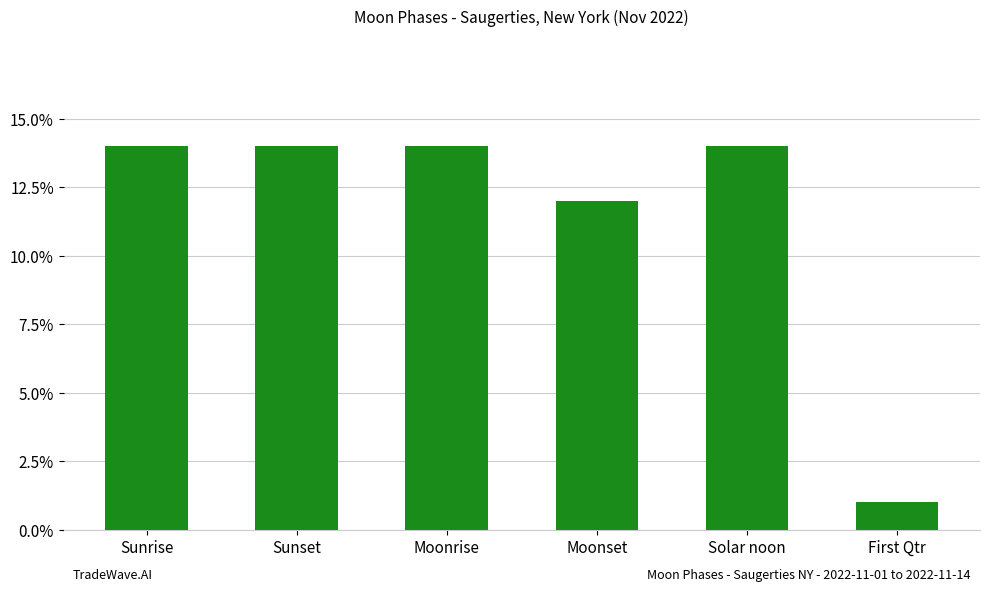

Count the number of data series in this chart.

1